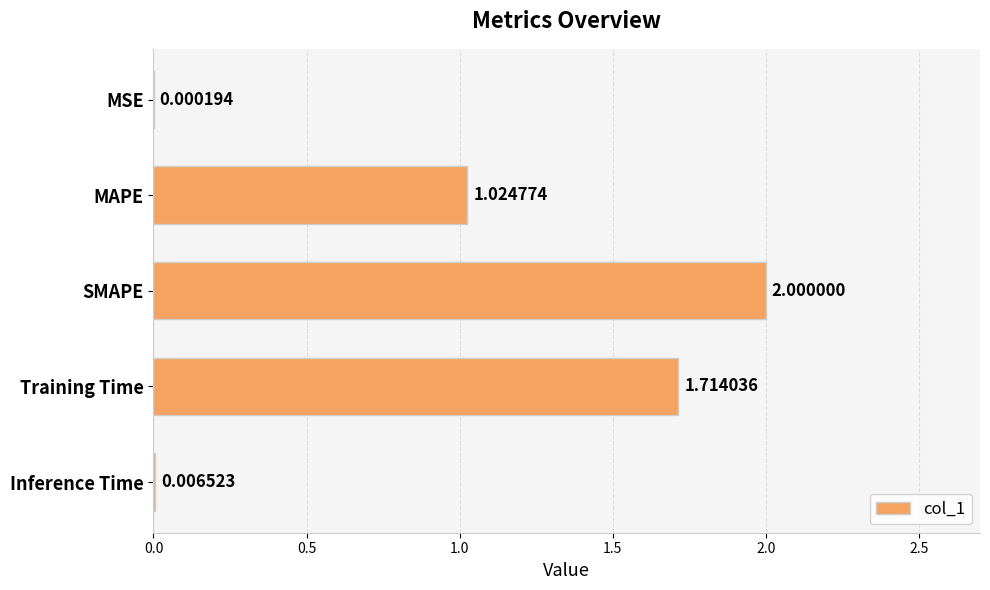

How many values exceed 1?

3